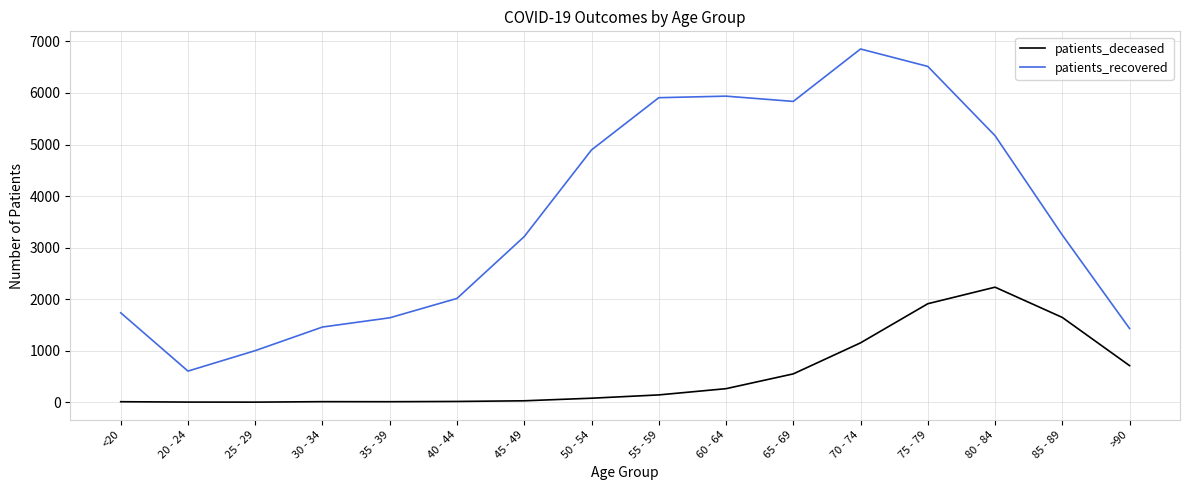

What is the difference between the maximum and minimum values in the patients_recovered series?

6249